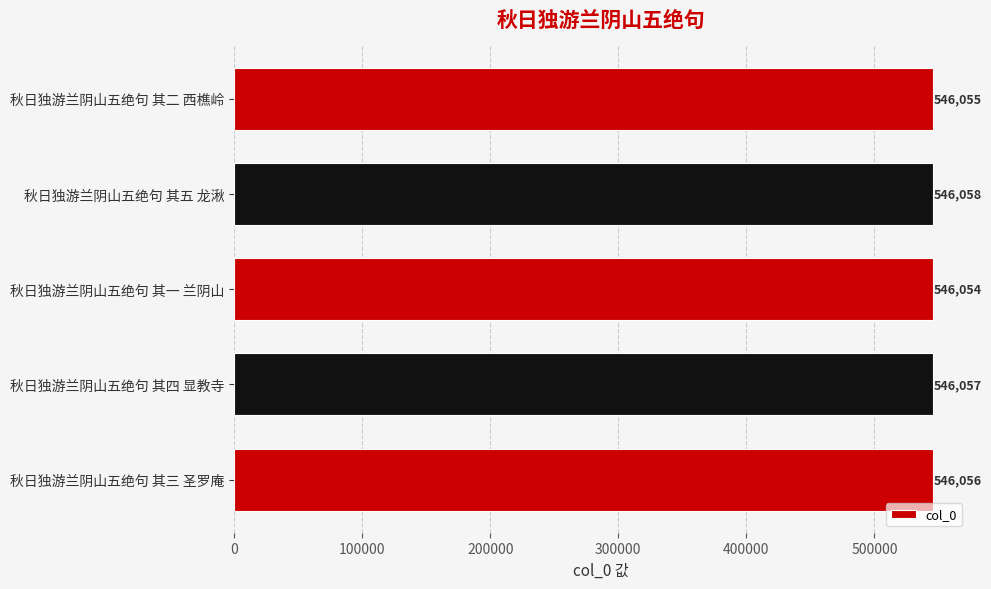

Reading bottom to top, transcribe all the data shown in this chart.

546056	546057	546054	546058	546055